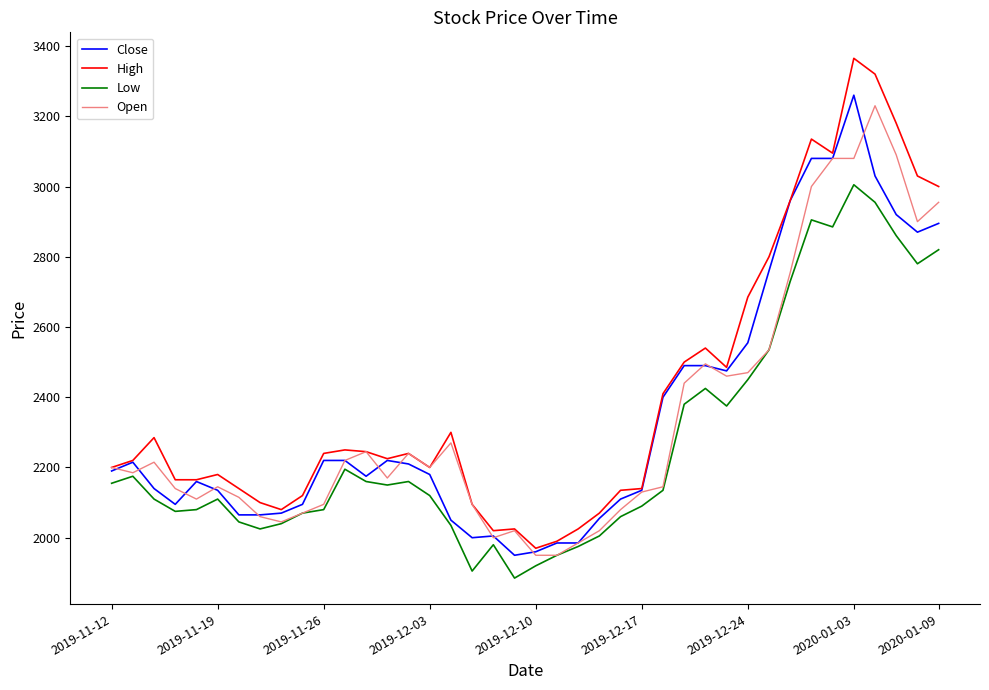

Is this an area chart (filled region under the line)?

No